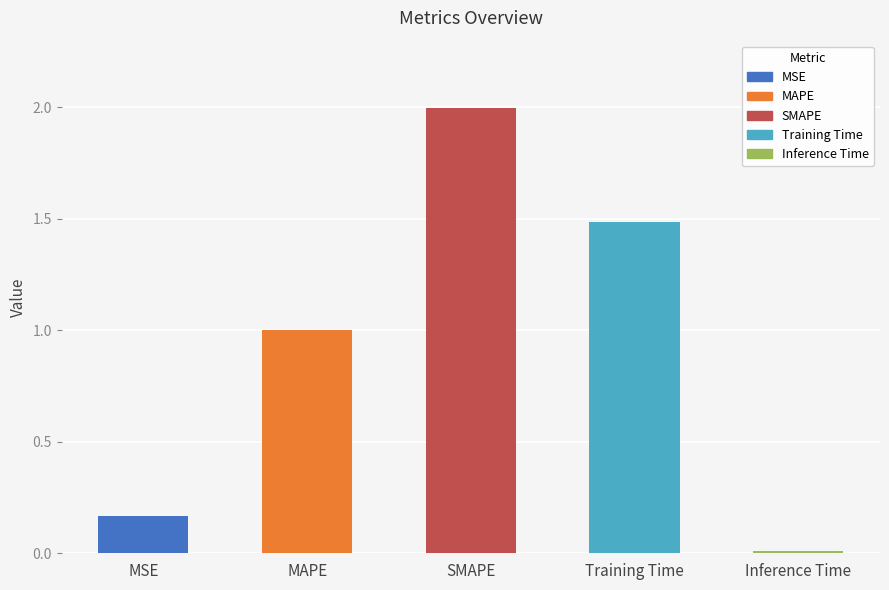

The chart shows a value of 2.0 at SMAPE. True or false?

True